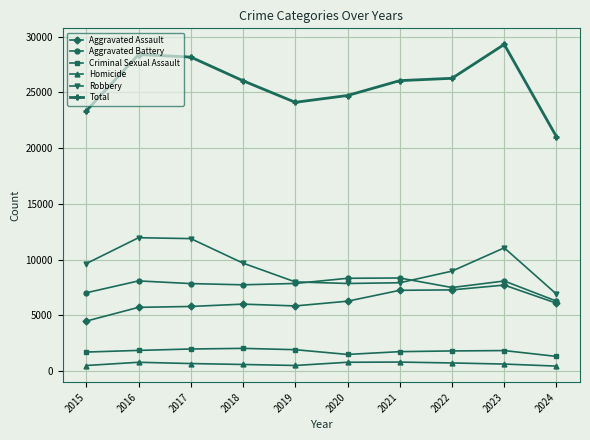

What is the difference between the Aggravated Battery values at 2016 and 2018?

351